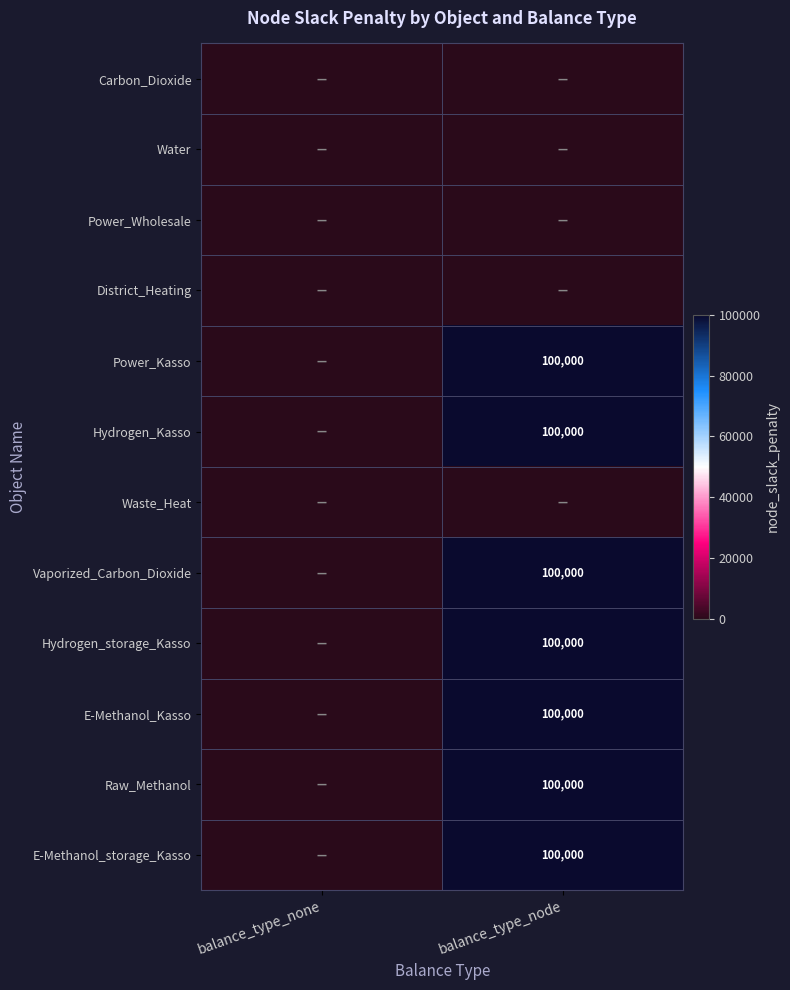

List the labels in order of E-Methanol_Kasso value, smallest first.

balance_type_none, balance_type_node